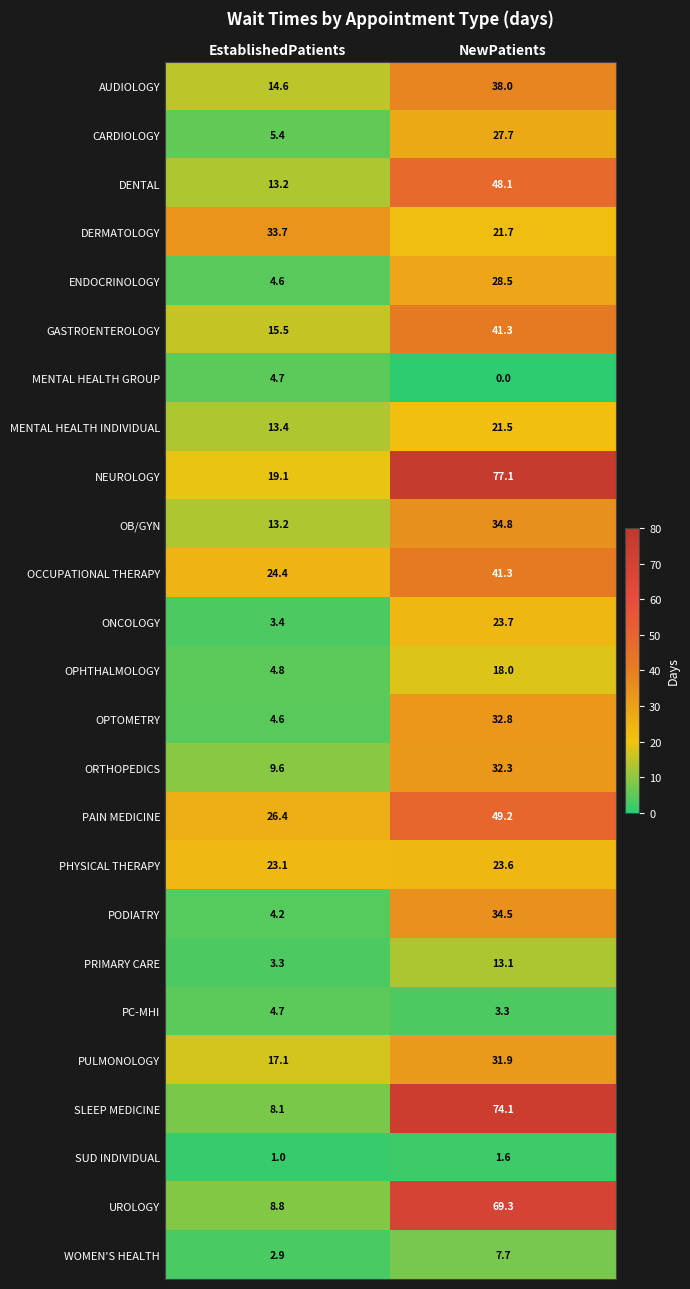

Which category has the highest value across all series?

NewPatients